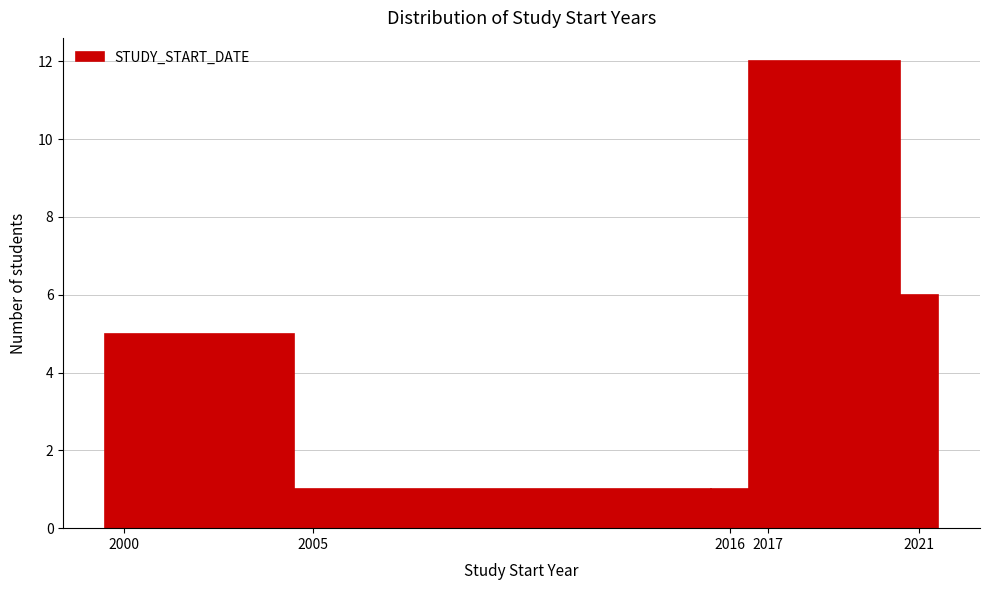

Over which range of the x-axis is the bar tallest?

2016.5 to 2020.5